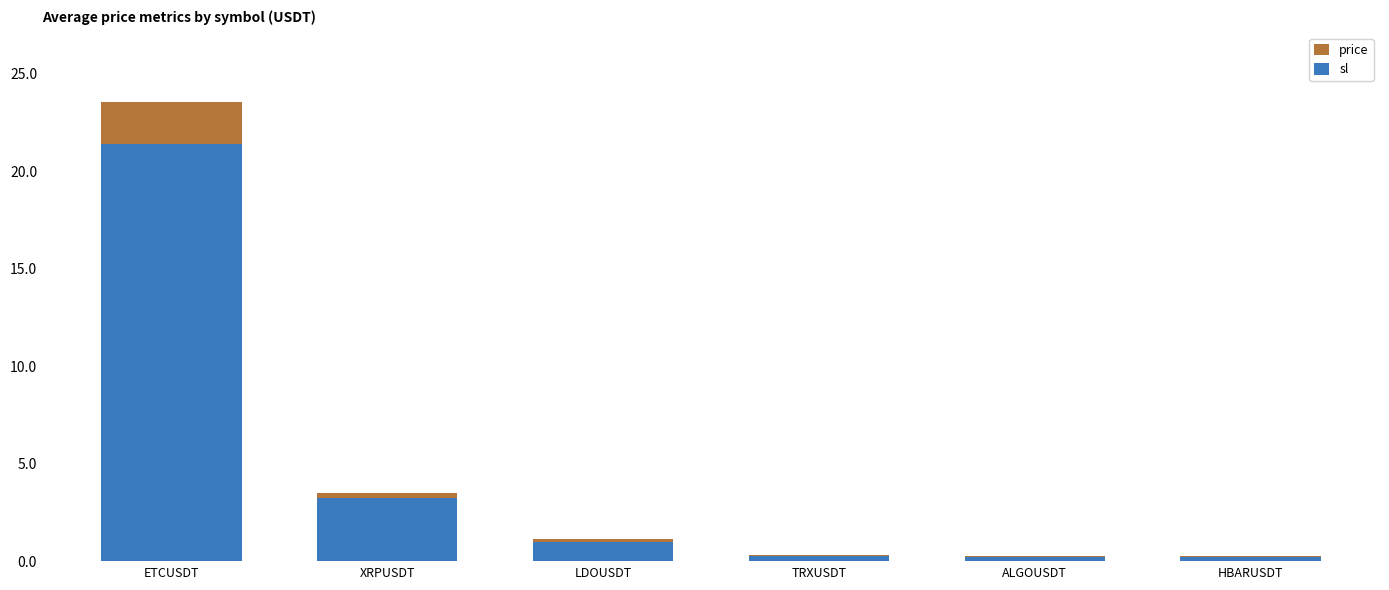

What is the highest value of the sl series?

21.4